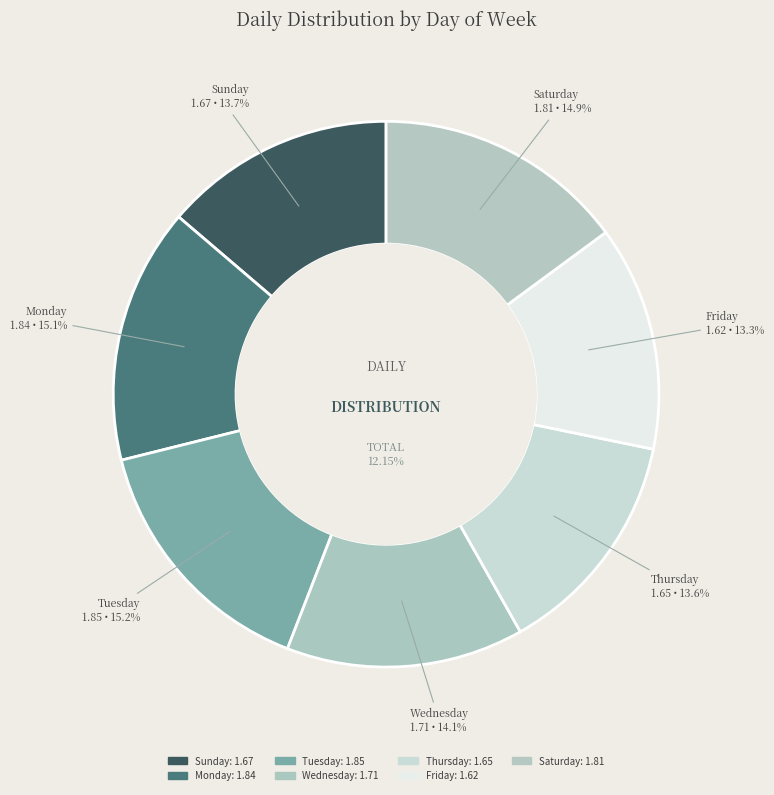

How many slices are in this pie chart?

7